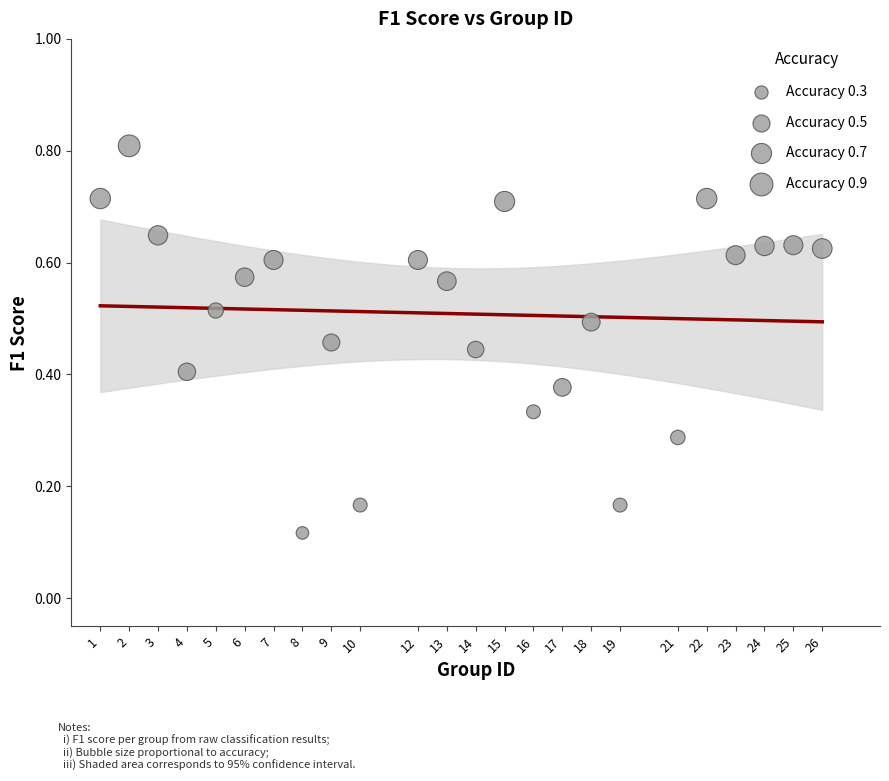

What is the range of X values (max minus min)?

25.0